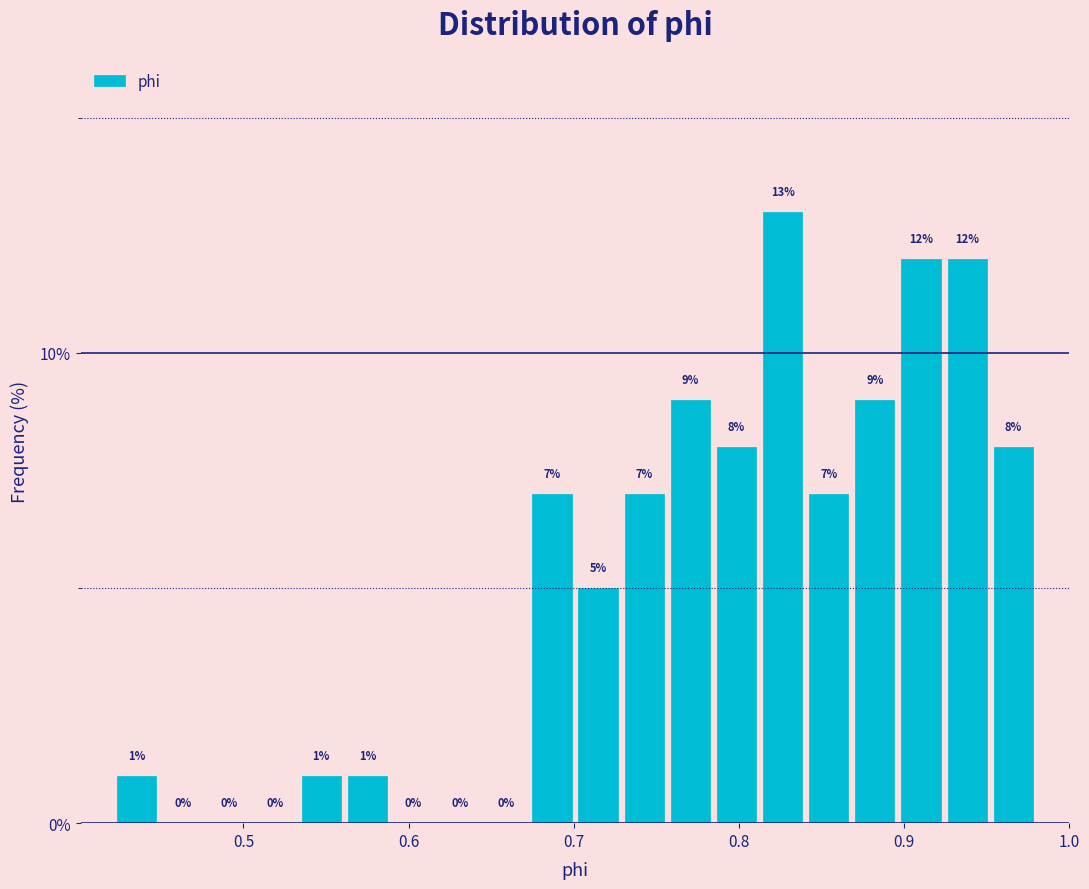

Around what value on the x-axis is the tallest bar? Give the approximate position of its centre, as read against the axis.

0.83